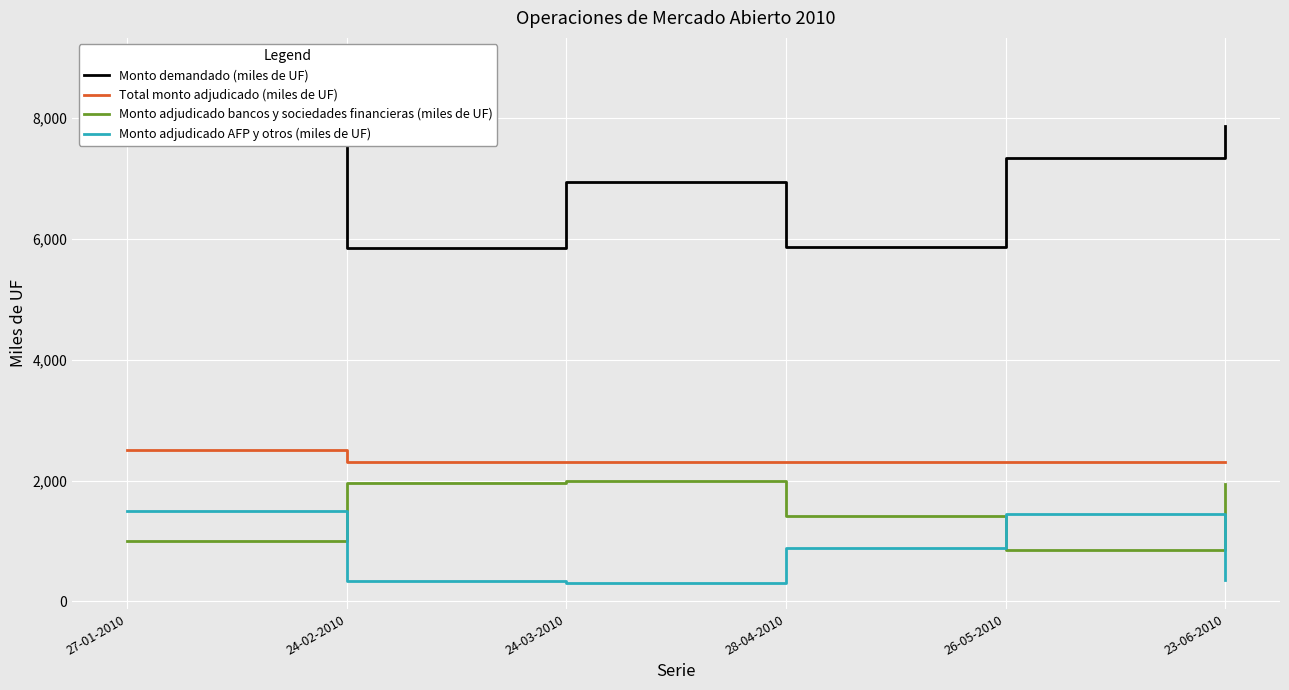

What is the label of the 1st point from the left?

27-01-2010